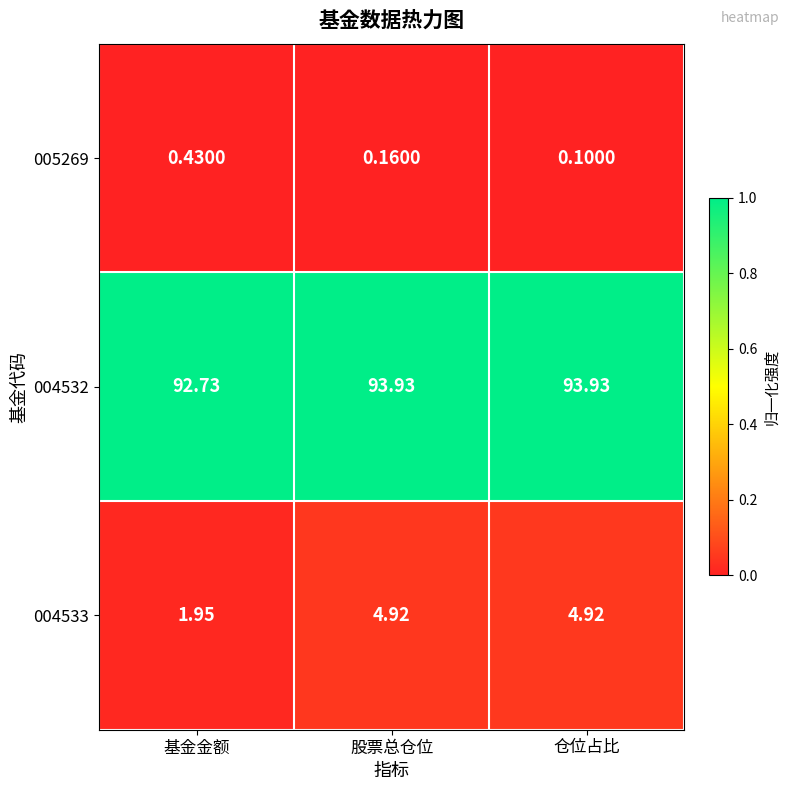

Which series changed the most between 基金金额 and 股票总仓位?

004533